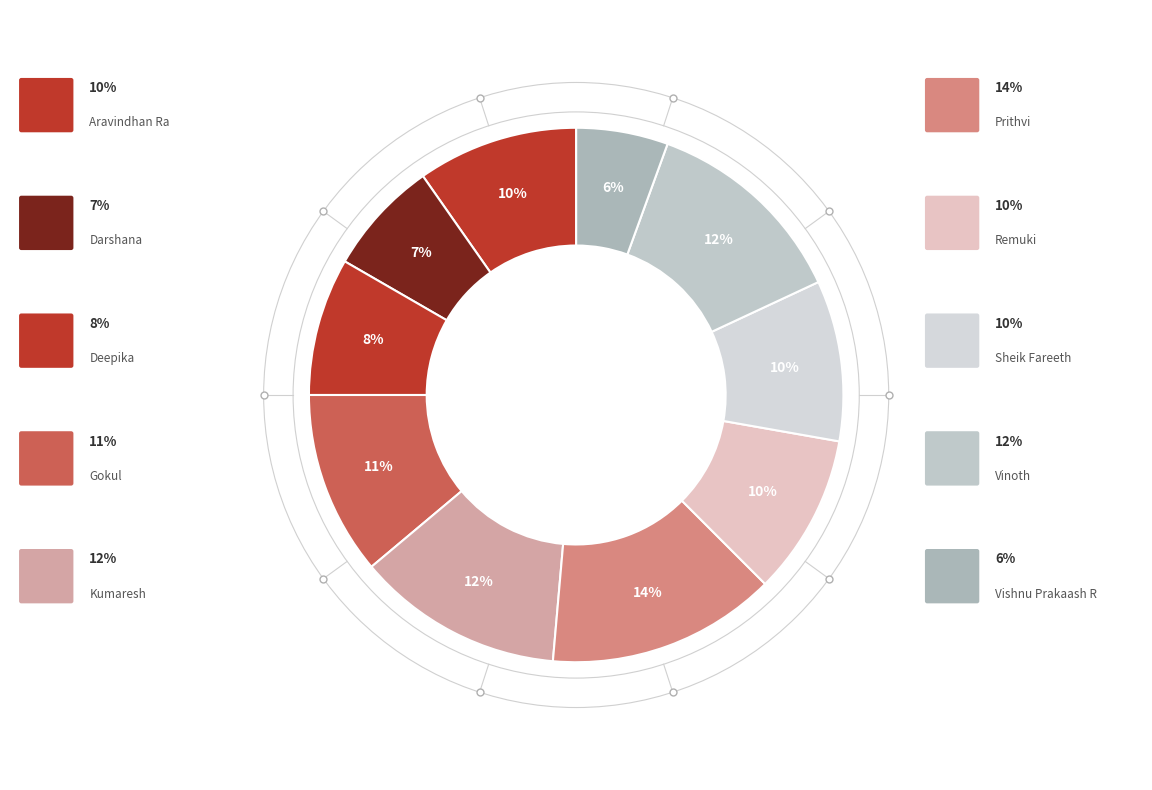

To the nearest percent, what is the difference between the largest and smallest slice percentages?

8%